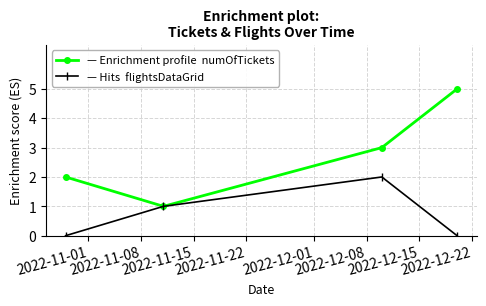

Reading right to left, extract all data points from this chart.

numOfTickets: 5	3	1	2
flightsDataGrid: 0	2	1	0